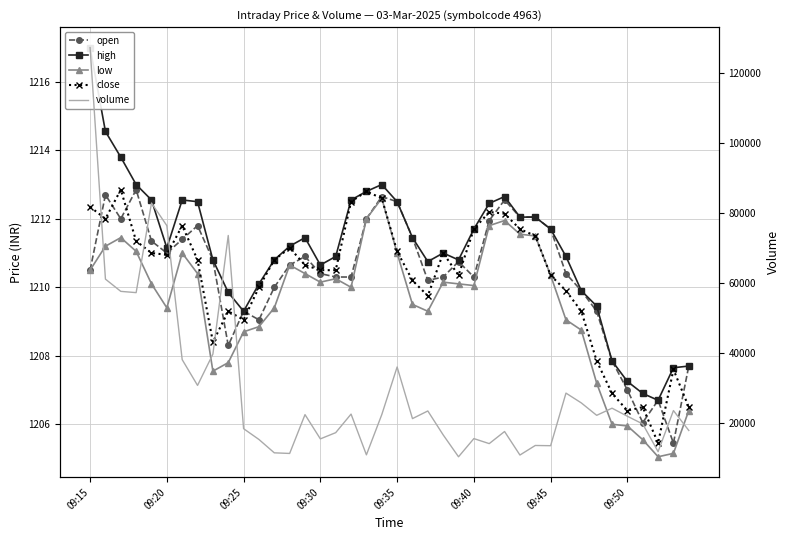

Read the high value at 16.

1210.9